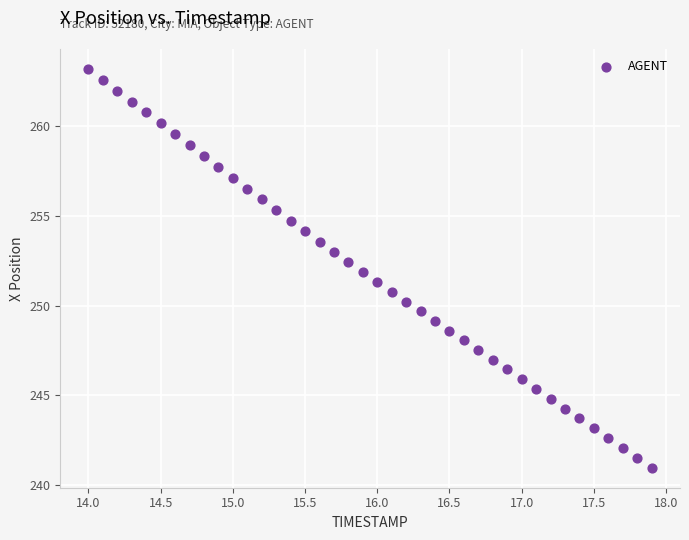

What is the range of X values (max minus min)?

3.9